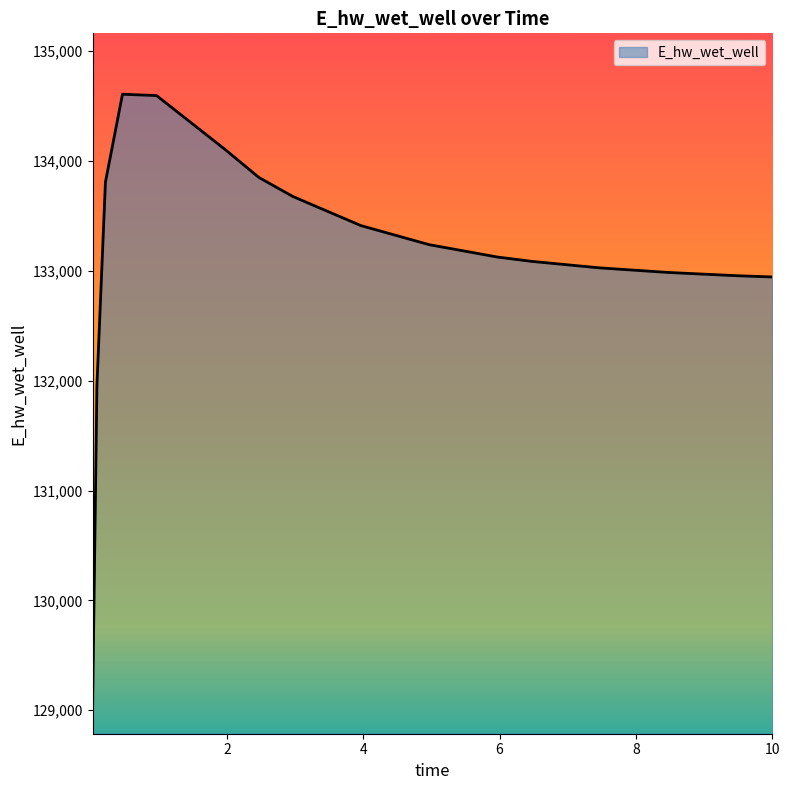

What is the minimum value shown in the chart?

129063.2